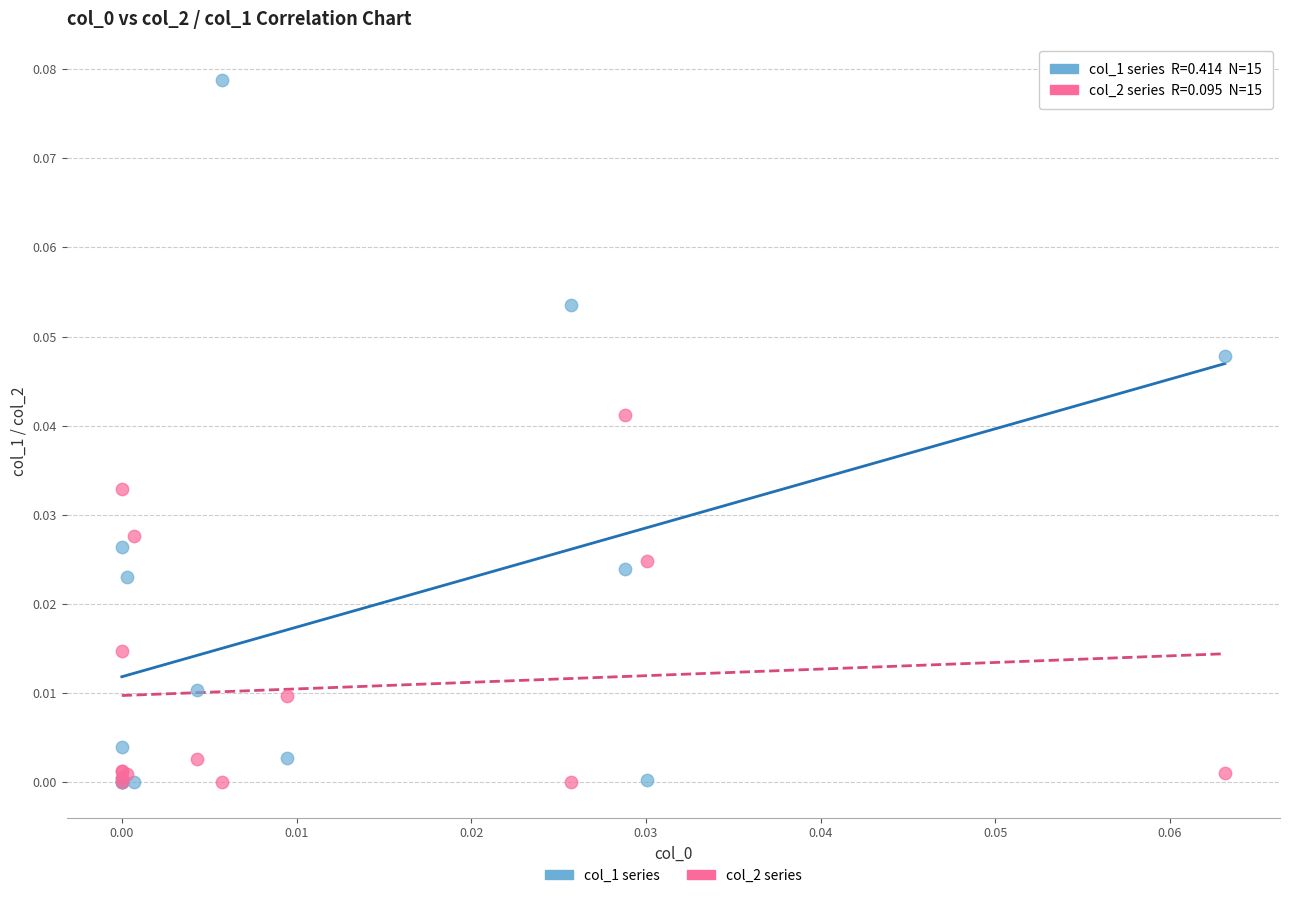

What are all the series names shown in the legend?

col_1 series, col_2 series